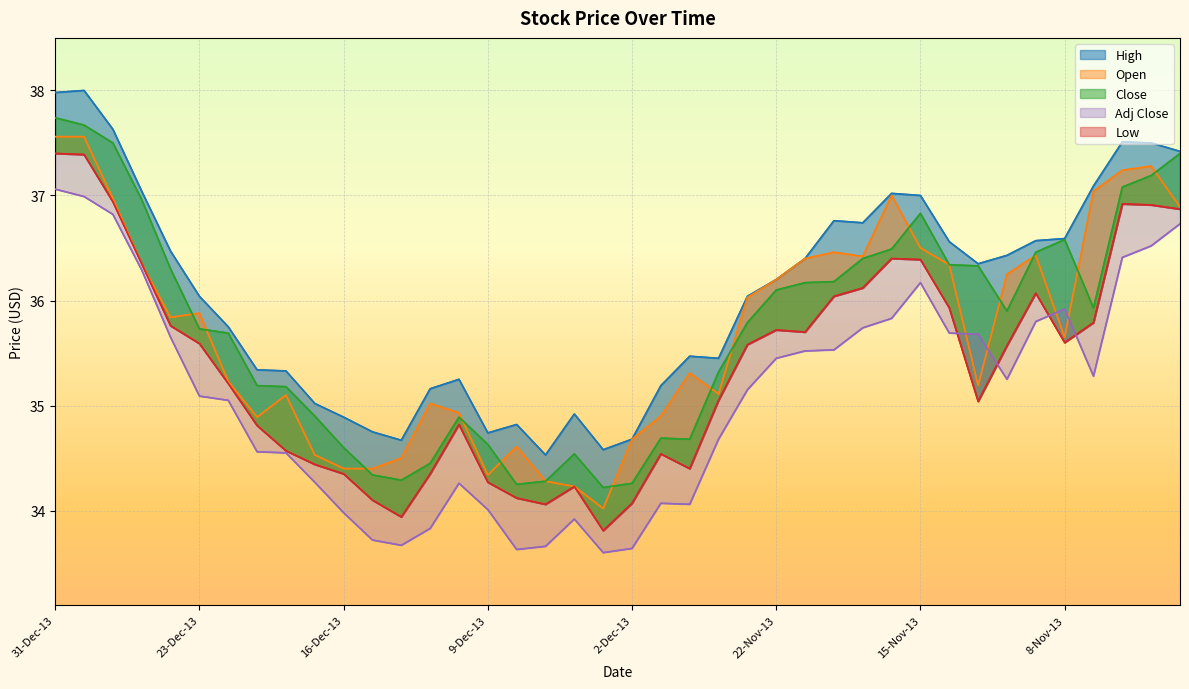

True or false: Low has a value of 13.7 at 31-Dec-13.

False